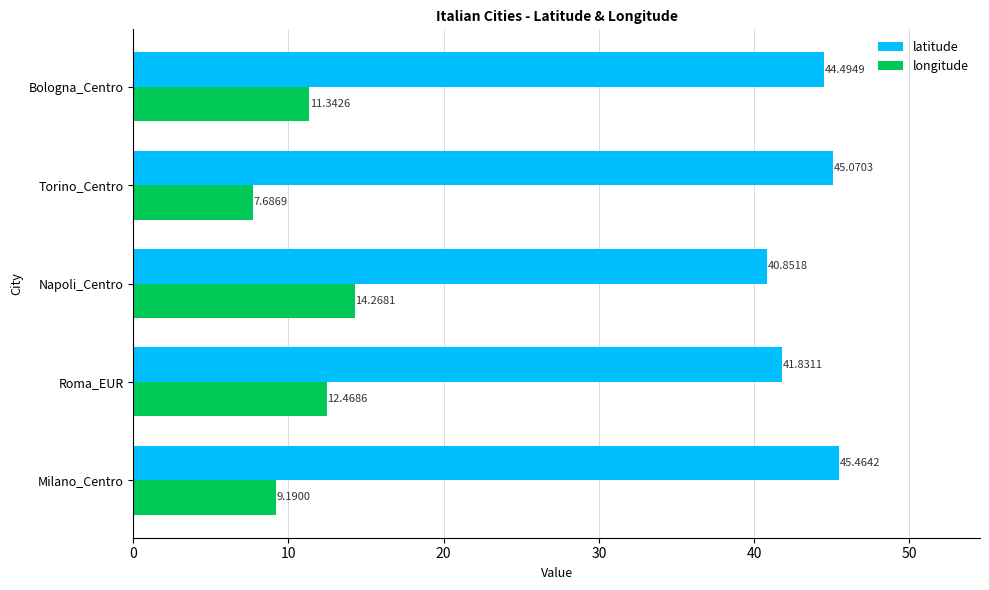

Which category has the lowest value in the longitude series?

Torino_Centro